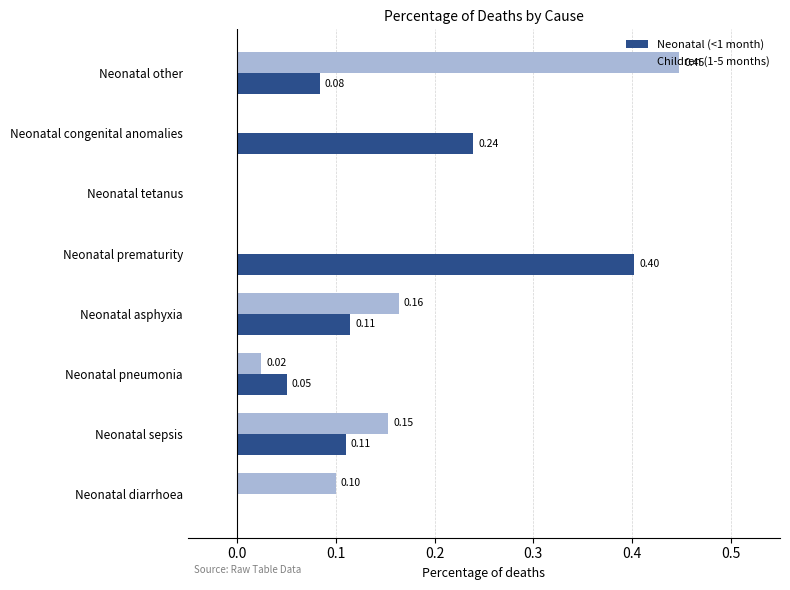

How many values in the Children (1-5 months) series exceed 0?

5